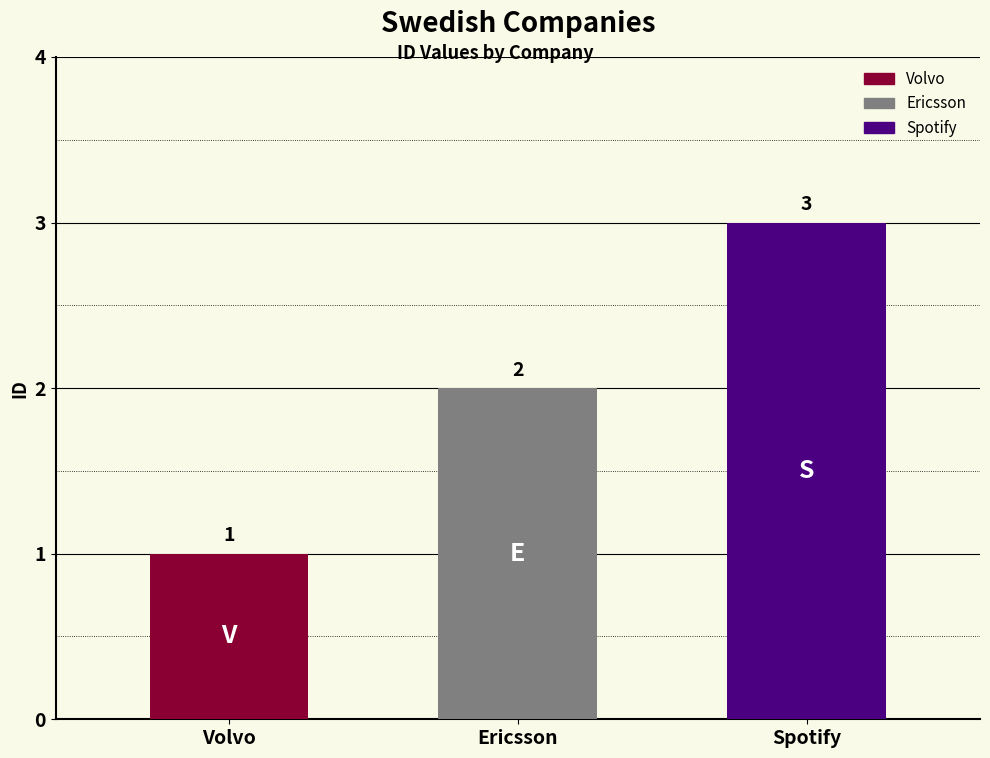

What is the label of the 2nd bar from the left?

Ericsson